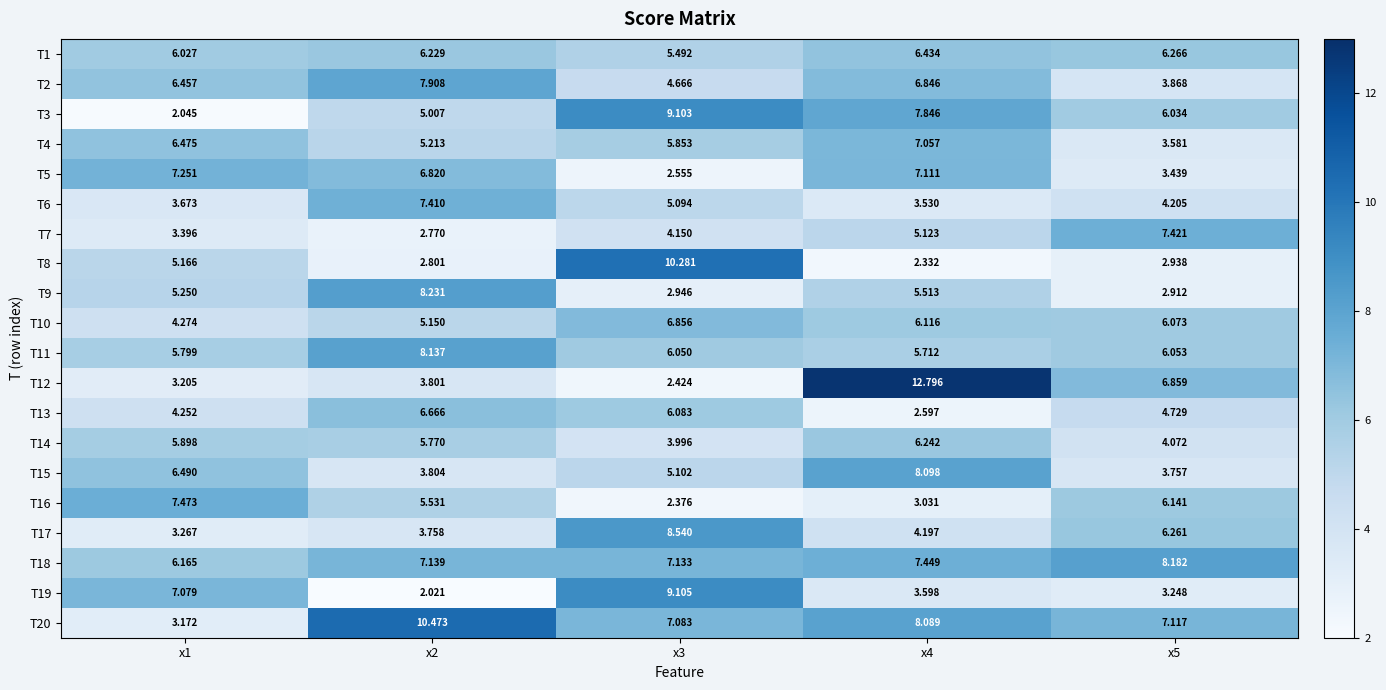

Is the value of T17 at x2 greater than the value of T8 at x5?

Yes